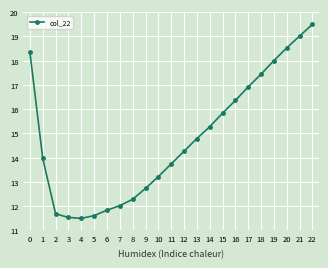

What is the difference between the second highest and second lowest values?

7.5